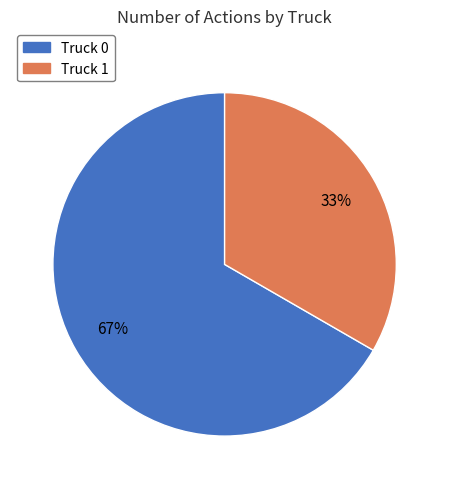

Is it true that Truck 0 is 60% of the pie?

False